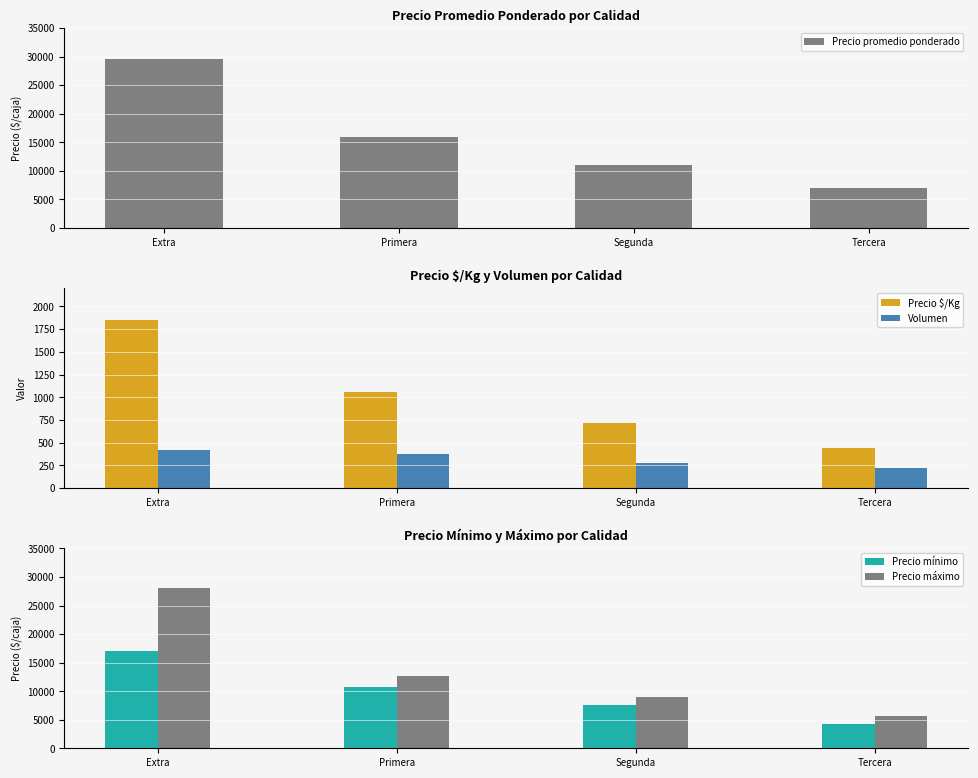

How many bars are there in total?

20